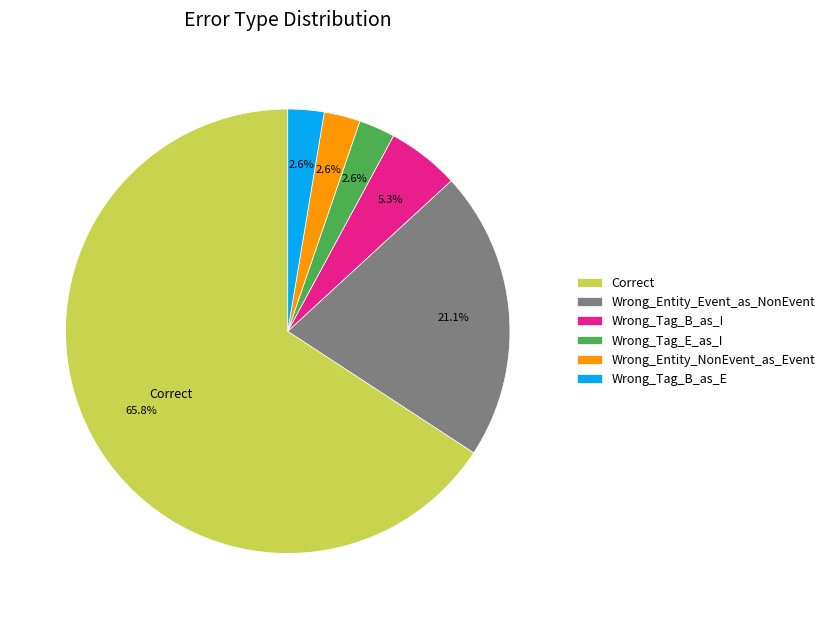

Is there any slice that represents more than half of the pie?

Yes